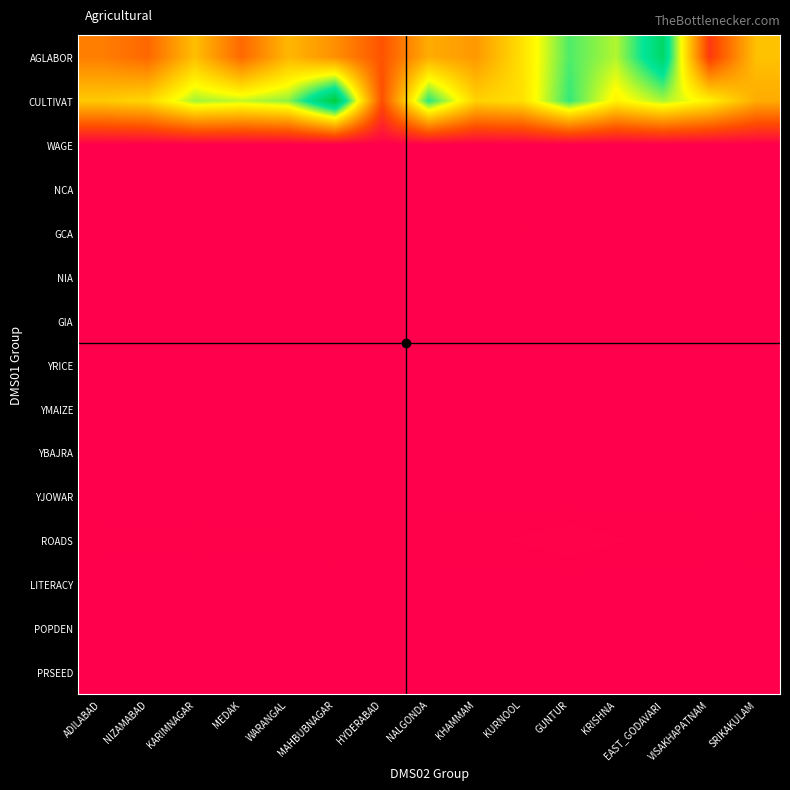

At HYDERABAD, list the series in order from largest to smallest.

AGLABOR, CULTIVAT, ROADS, GCA, NCA, GIA, NIA, PRSEED, WAGE, POPDEN, YRICE, YMAIZE, YJOWAR, LITERACY, YBAJRA